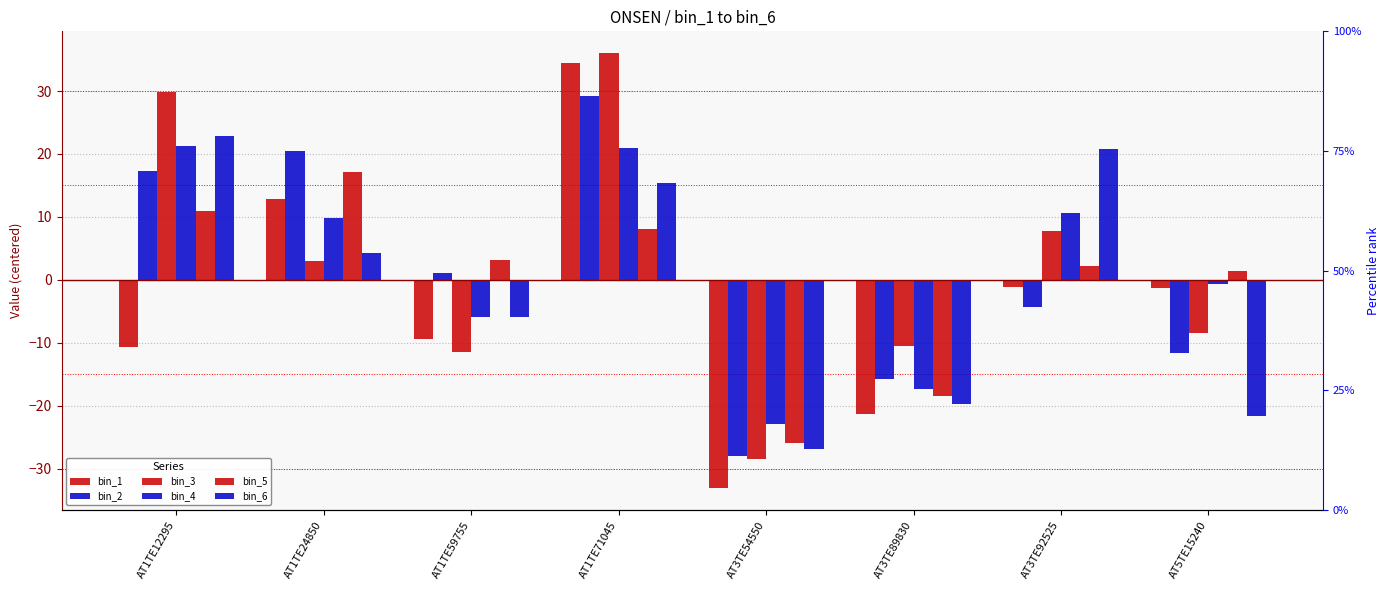

Which series has the widest spread of values?

bin_1